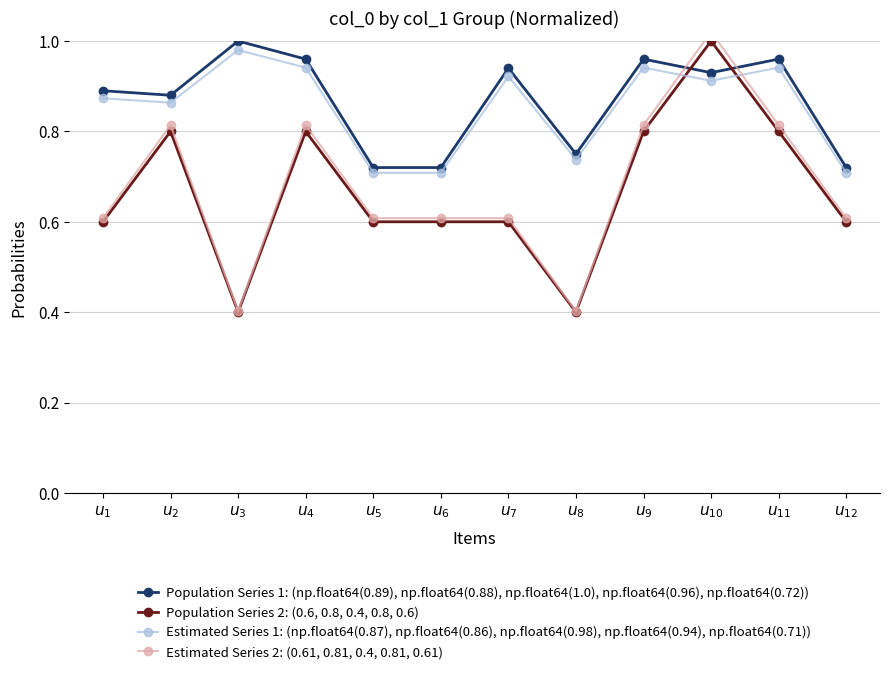

Reading left to right, list all the values displayed in this chart.

Population Series 1: (np.float64(0.89), np.float64(0.88), np.float64(1.0), np.float64(0.96), np.float64(0.72)): 0.9	0.9	1.0	1.0	0.7	0.7	0.9	0.8	1.0	0.9	1.0	0.7
Population Series 2: (0.6, 0.8, 0.4, 0.8, 0.6): 0.6	0.8	0.4	0.8	0.6	0.6	0.6	0.4	0.8	1.0	0.8	0.6
Estimated Series 1: (np.float64(0.87), np.float64(0.86), np.float64(0.98), np.float64(0.94), np.float64(0.71)): 0.9	0.9	1.0	0.9	0.7	0.7	0.9	0.7	0.9	0.9	0.9	0.7
Estimated Series 2: (0.61, 0.81, 0.4, 0.81, 0.61): 0.6	0.8	0.4	0.8	0.6	0.6	0.6	0.4	0.8	1.0	0.8	0.6